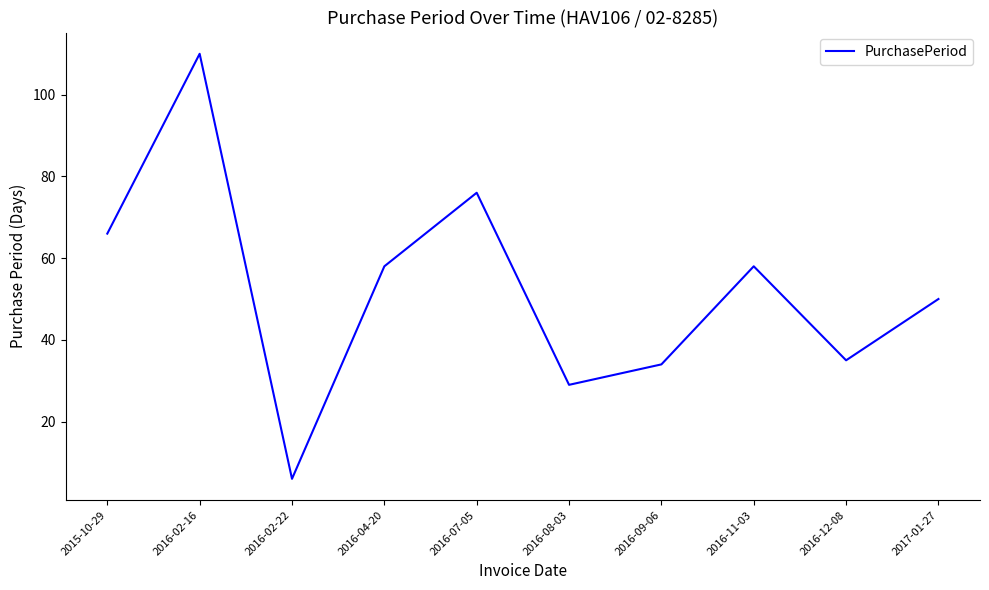

Reading left to right, what are all the values shown in this chart?

2015-10-29=66	2016-02-16=110	2016-02-22=6	2016-04-20=58	2016-07-05=76	2016-08-03=29	2016-09-06=34	2016-11-03=58	2016-12-08=35	2017-01-27=50